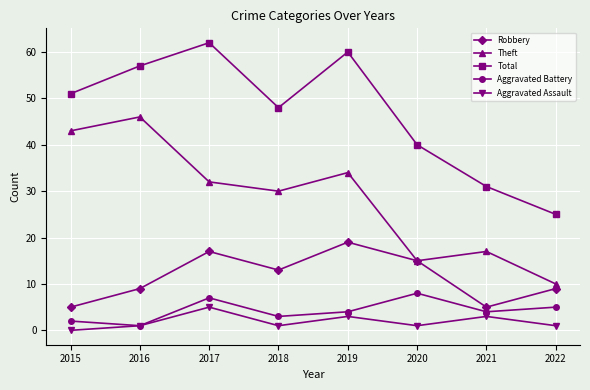

Reading left to right, transcribe all the data shown in this chart.

Robbery: 5	9	17	13	19	15	5	9
Theft: 43	46	32	30	34	15	17	10
Total: 51	57	62	48	60	40	31	25
Aggravated Battery: 2	1	7	3	4	8	4	5
Aggravated Assault: 0	1	5	1	3	1	3	1